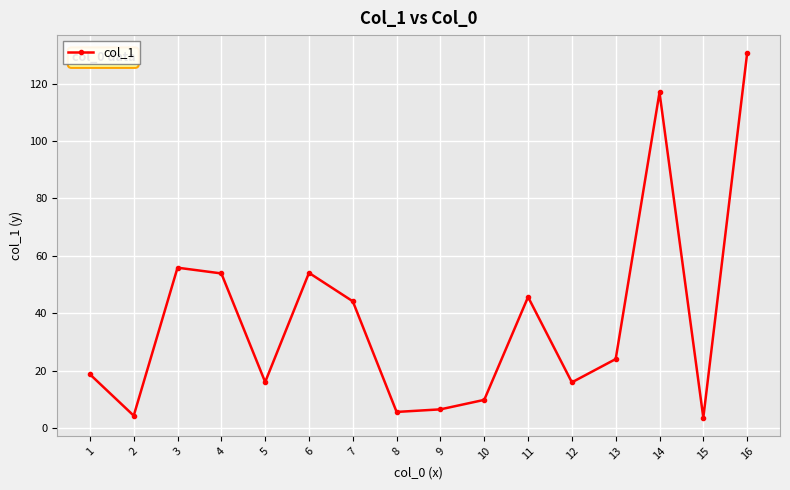

How many values exceed 24?

8